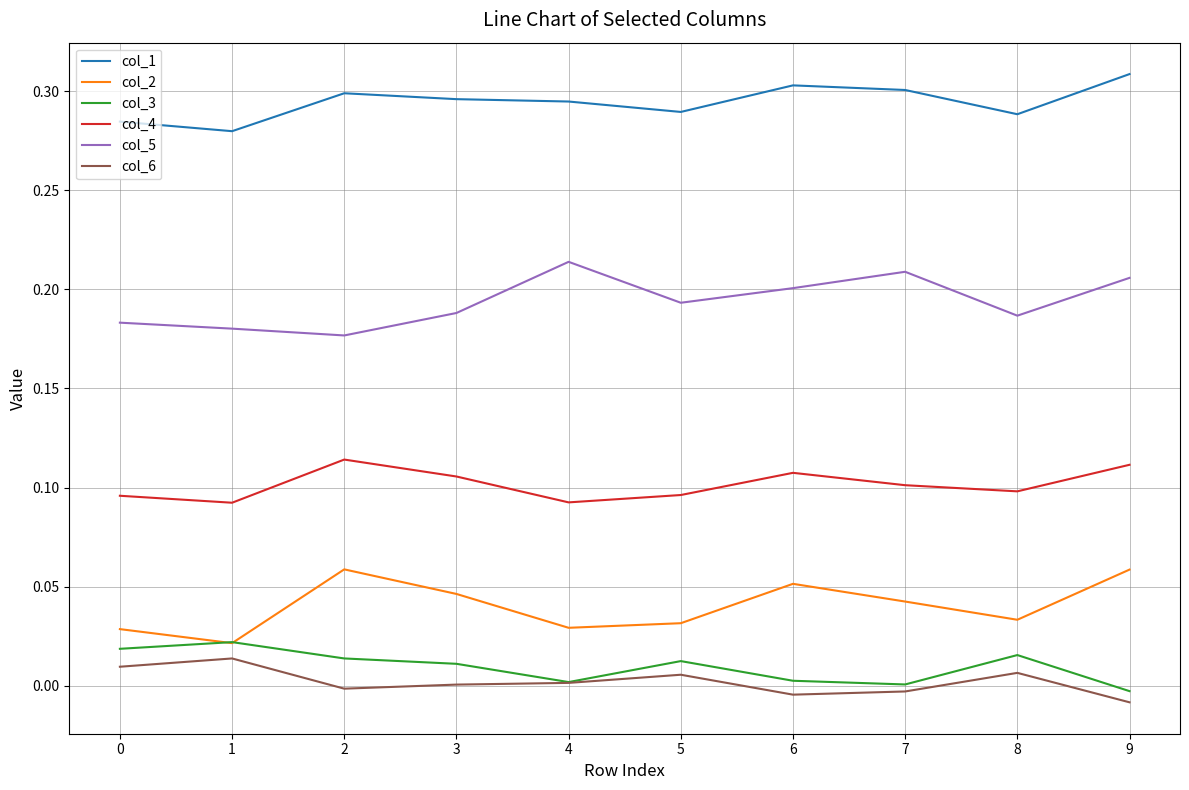

True or false: col_2 has a value of 0.0 at 1.

True